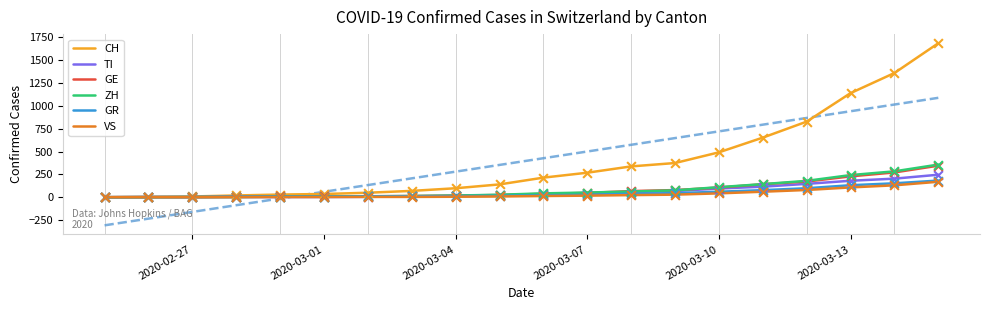

Which series reaches the minimum Y coordinate?

CH